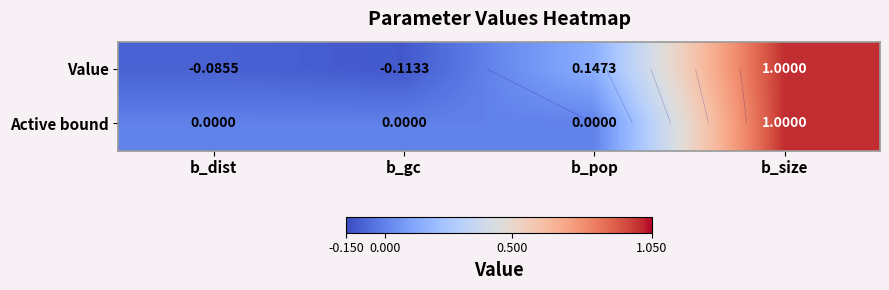

Is the value of Active bound at b_gc greater than the value of Value at b_gc?

Yes